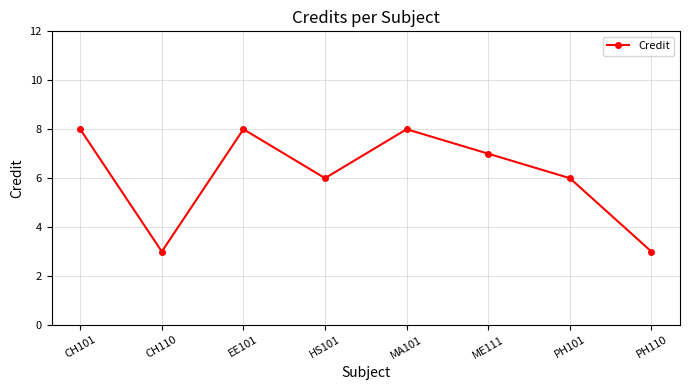

Reading left to right, list all the values displayed in this chart.

CH101=8	CH110=3	EE101=8	HS101=6	MA101=8	ME111=7	PH101=6	PH110=3